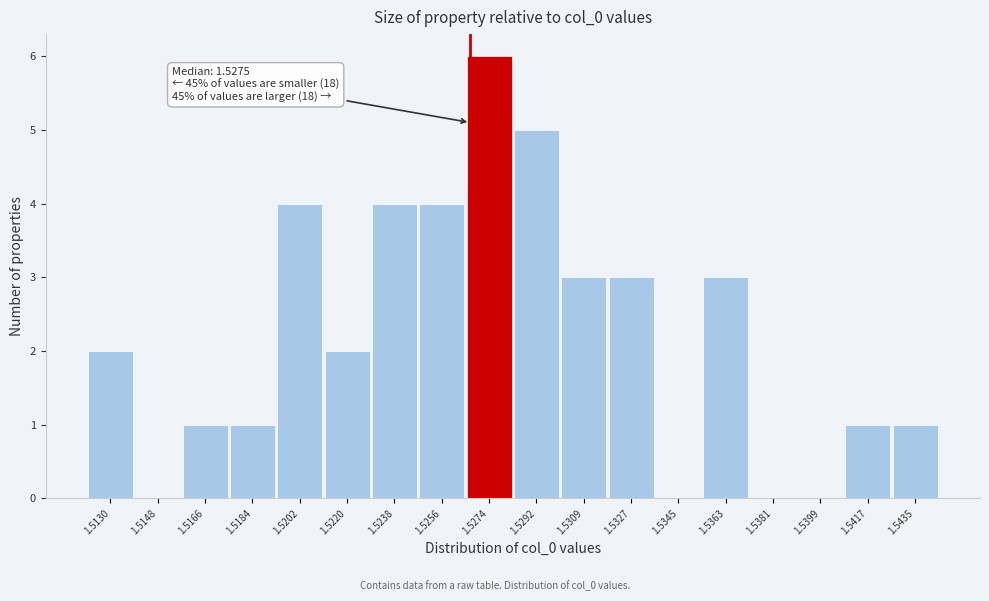

Reading left to right, list all the values displayed in this chart.

1.5130=2	1.5148=0	1.5166=1	1.5184=1	1.5202=4	1.5220=2	1.5238=4	1.5256=4	1.5274=6	1.5292=5	1.5309=3	1.5327=3	1.5345=0	1.5363=3	1.5381=0	1.5399=0	1.5417=1	1.5435=1